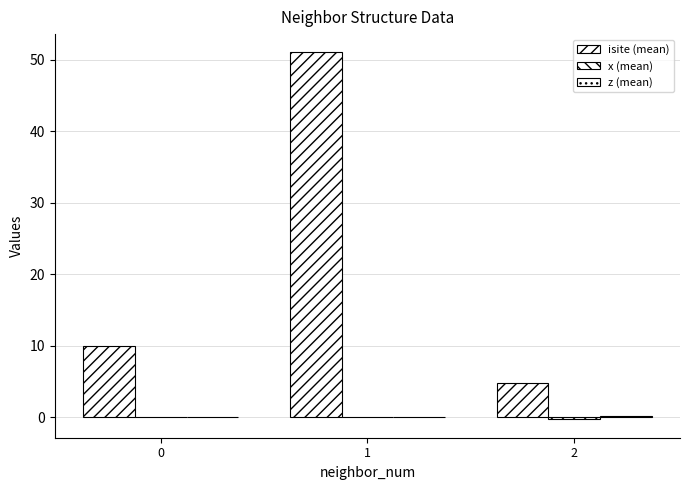

At how many categories does at least one series exceed 7?

2